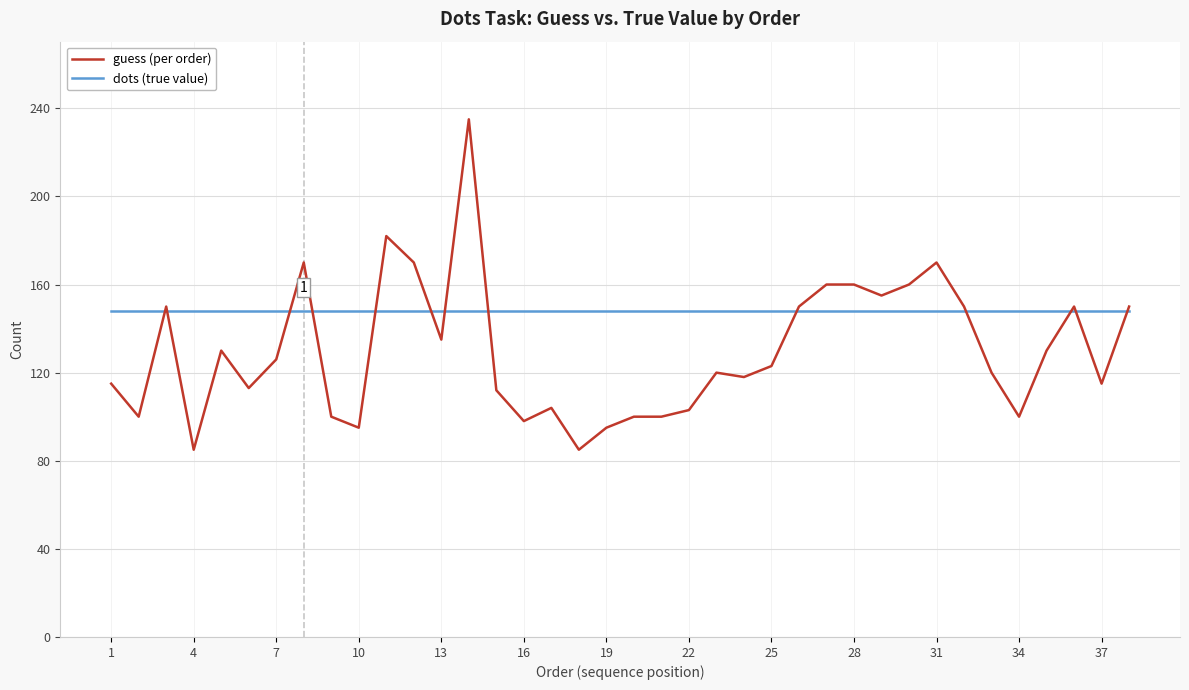

What are all the series names shown in the legend?

guess (per order), dots (true value)